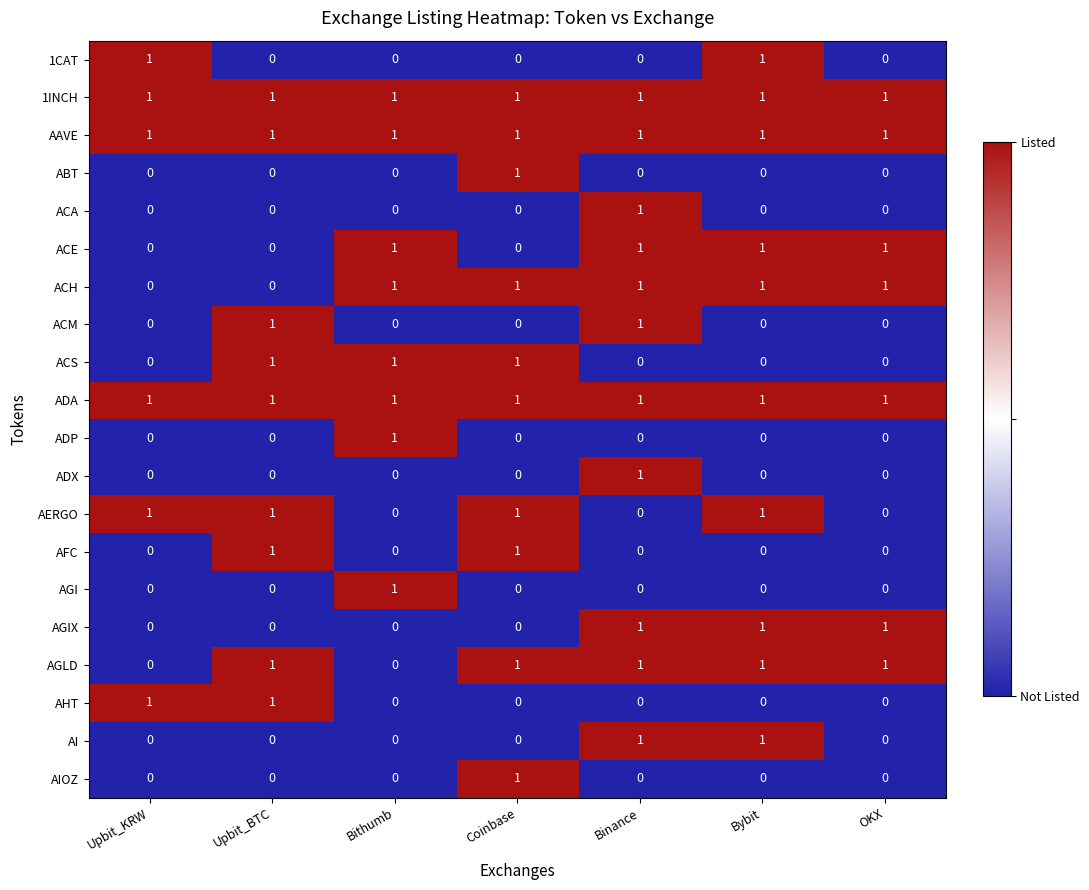

The ABT series shows -1 at OKX. True or false?

False